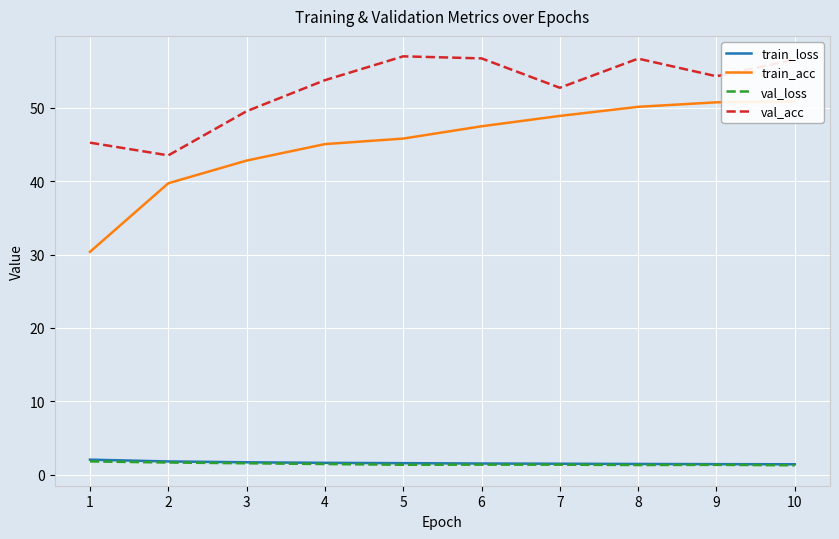

Which series changed the most between 2 and 10?

val_acc